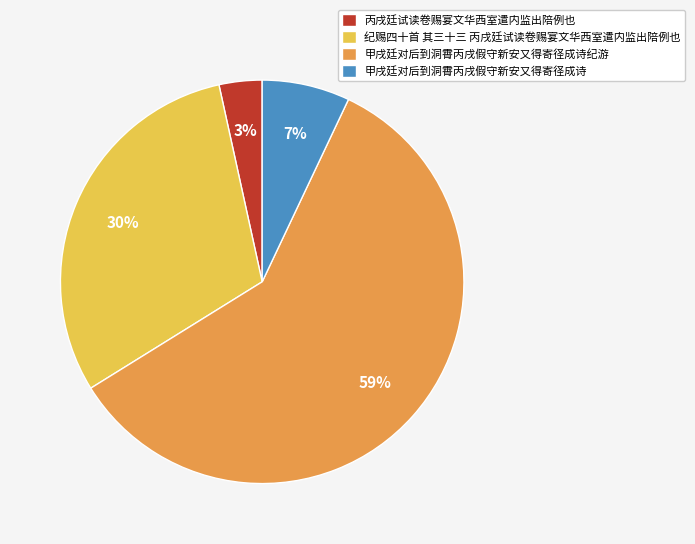

True or false: 甲戌廷对后到洞霄丙戌假守新安又得寄径成诗纪游 accounts for 71% of the total.

False